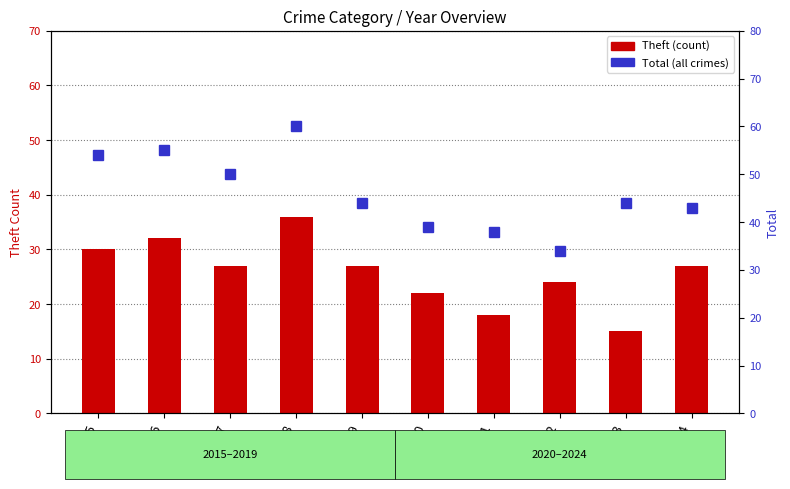

Which series has the largest total across all categories?

Total